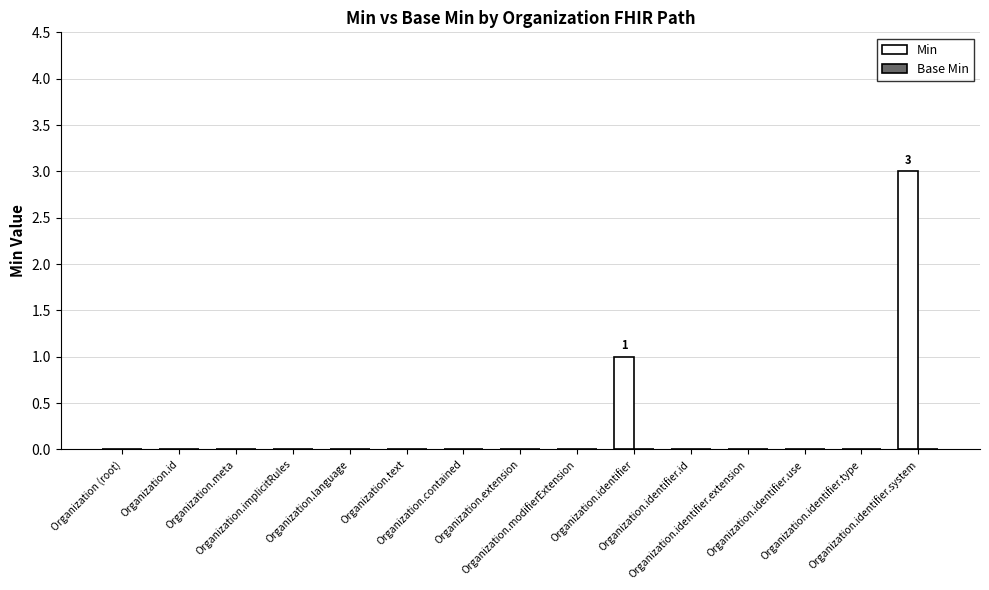

What is the sum of all values?

4